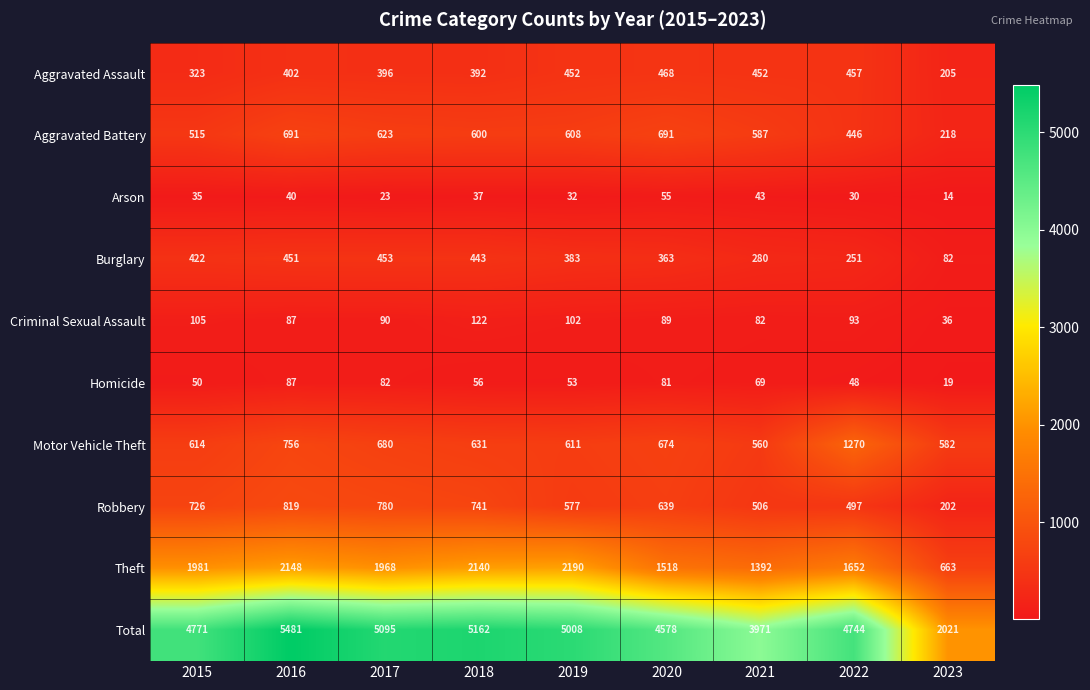

What is the average value of the Motor Vehicle Theft series?

709